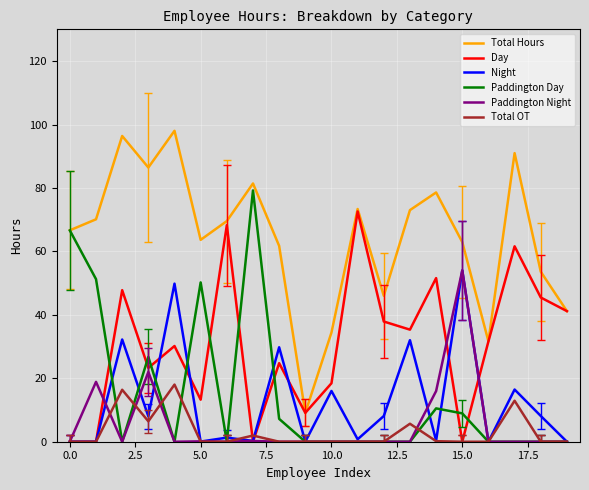

How many intersections are there between Paddington Day and Day?

9